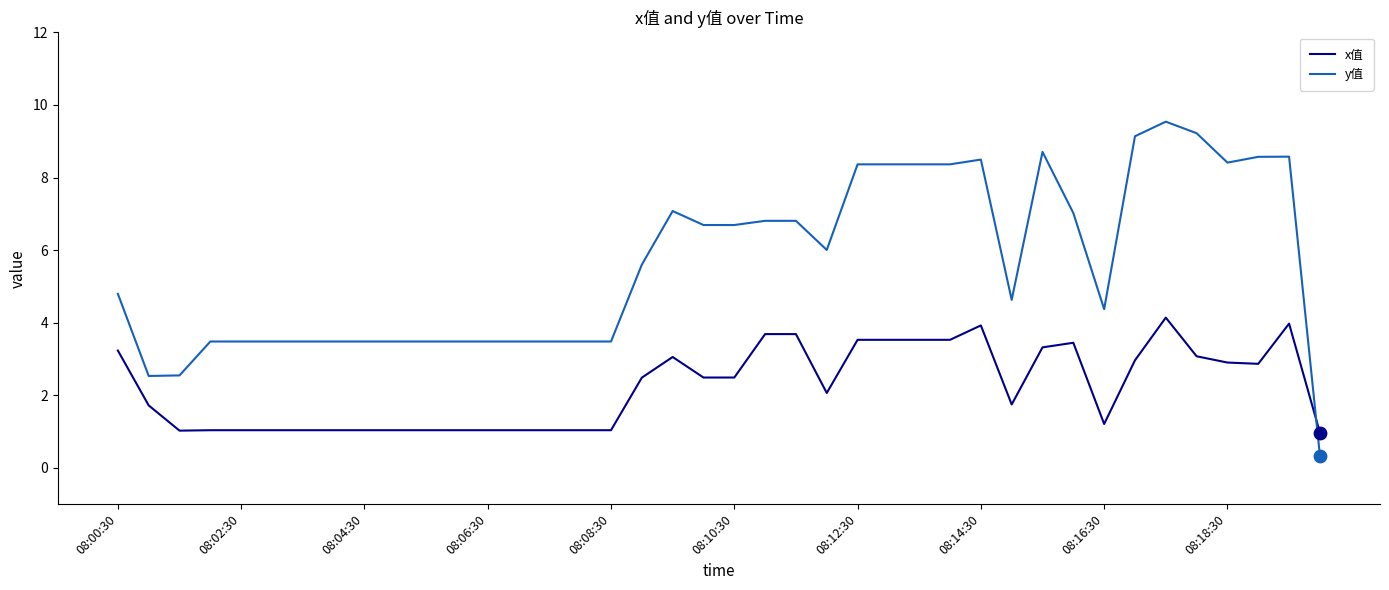

Which series has the largest total across all categories?

y值